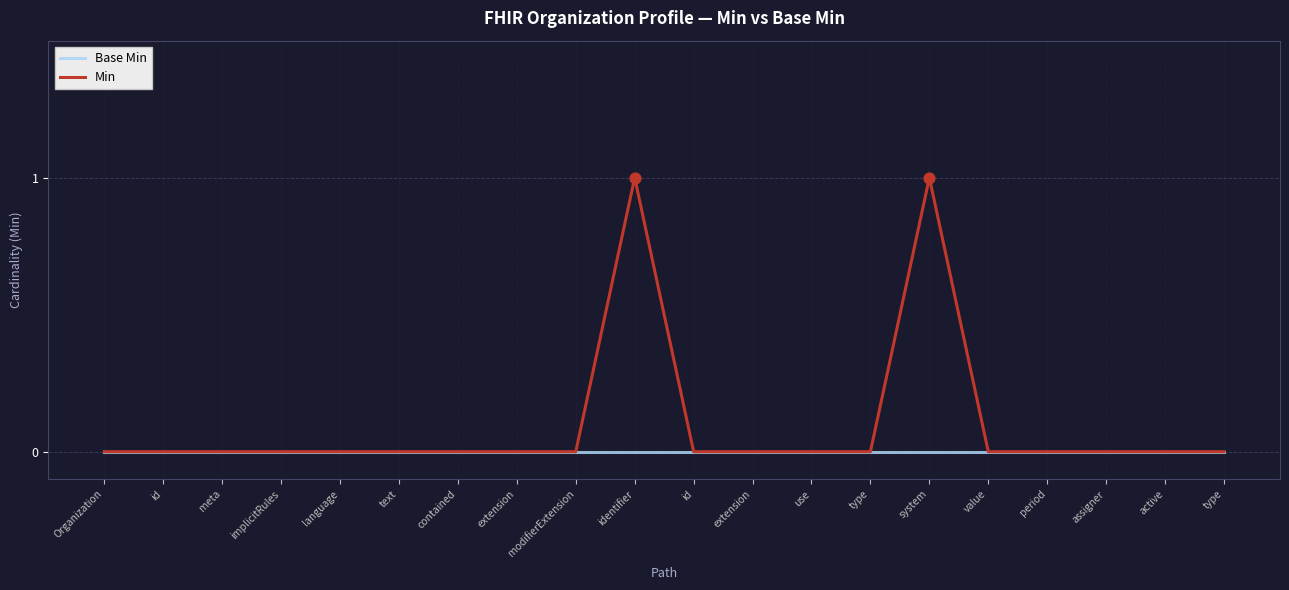

What are all the series names shown in the legend?

Base Min, Min